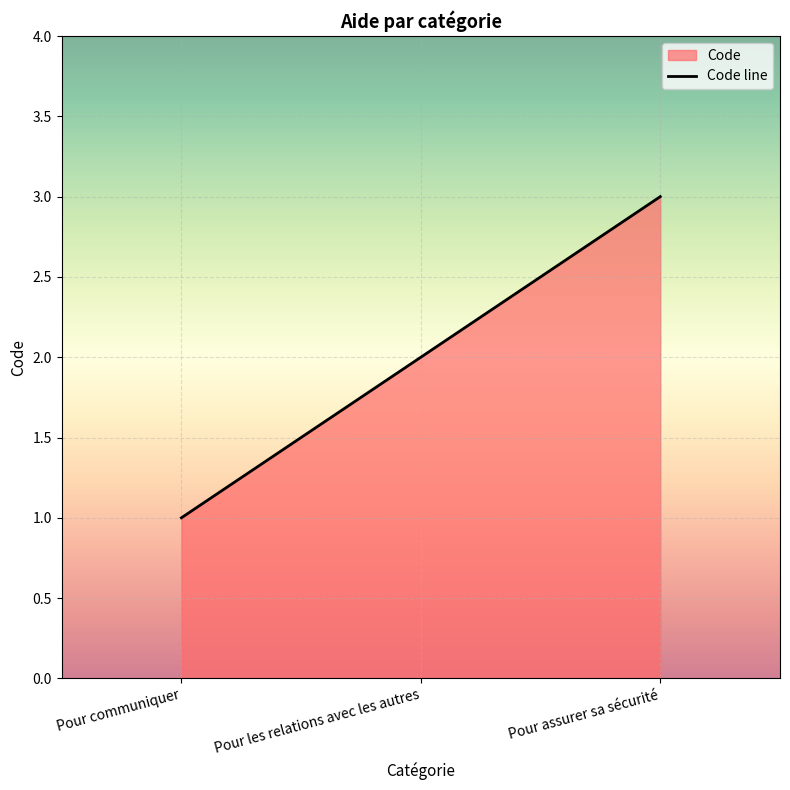

What is the value of the 2nd point from the left?

2